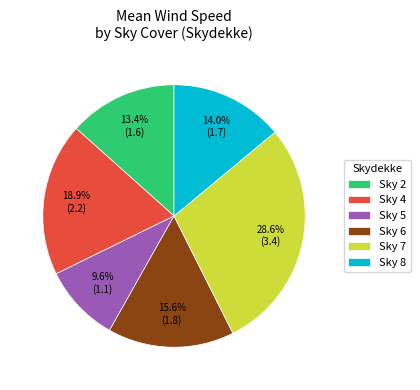

Approximately how many times larger is the value at Sky 5 compared to Sky 2?

0.7